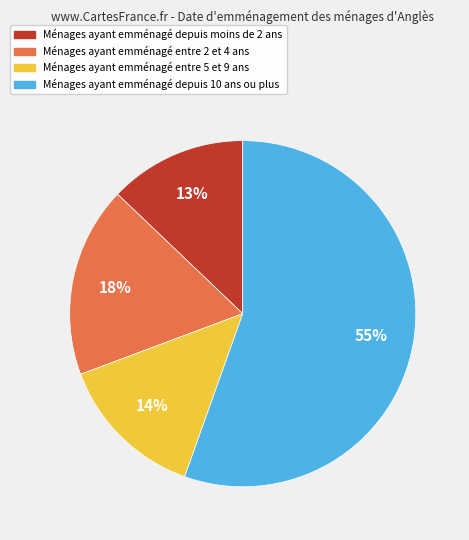

Does any single category account for the majority?

Yes